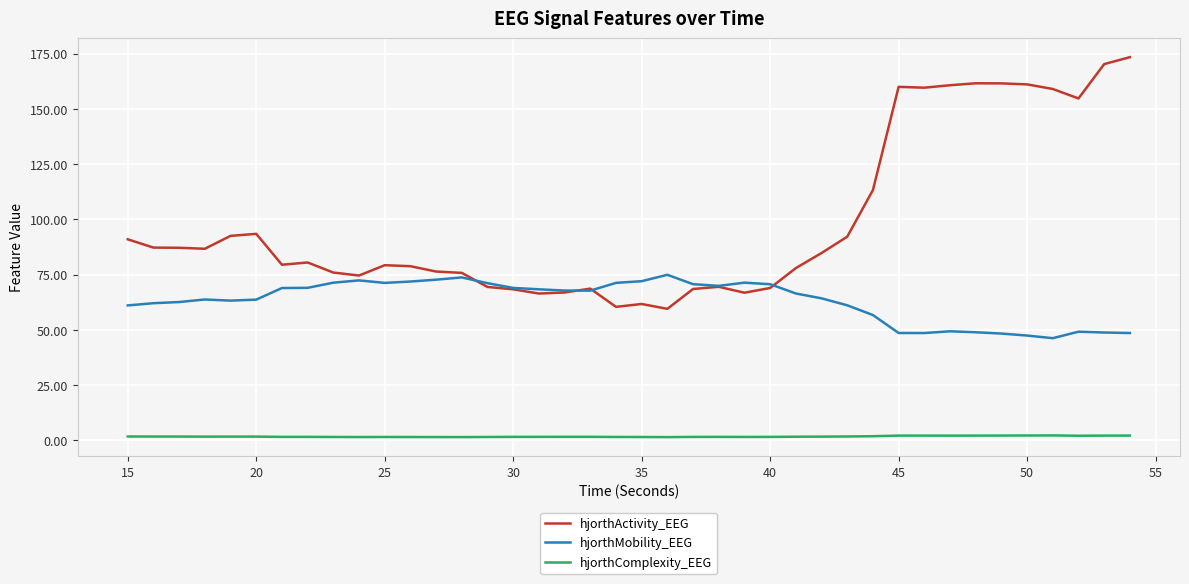

What are all the series names shown in the legend?

hjorthActivity_EEG, hjorthMobility_EEG, hjorthComplexity_EEG